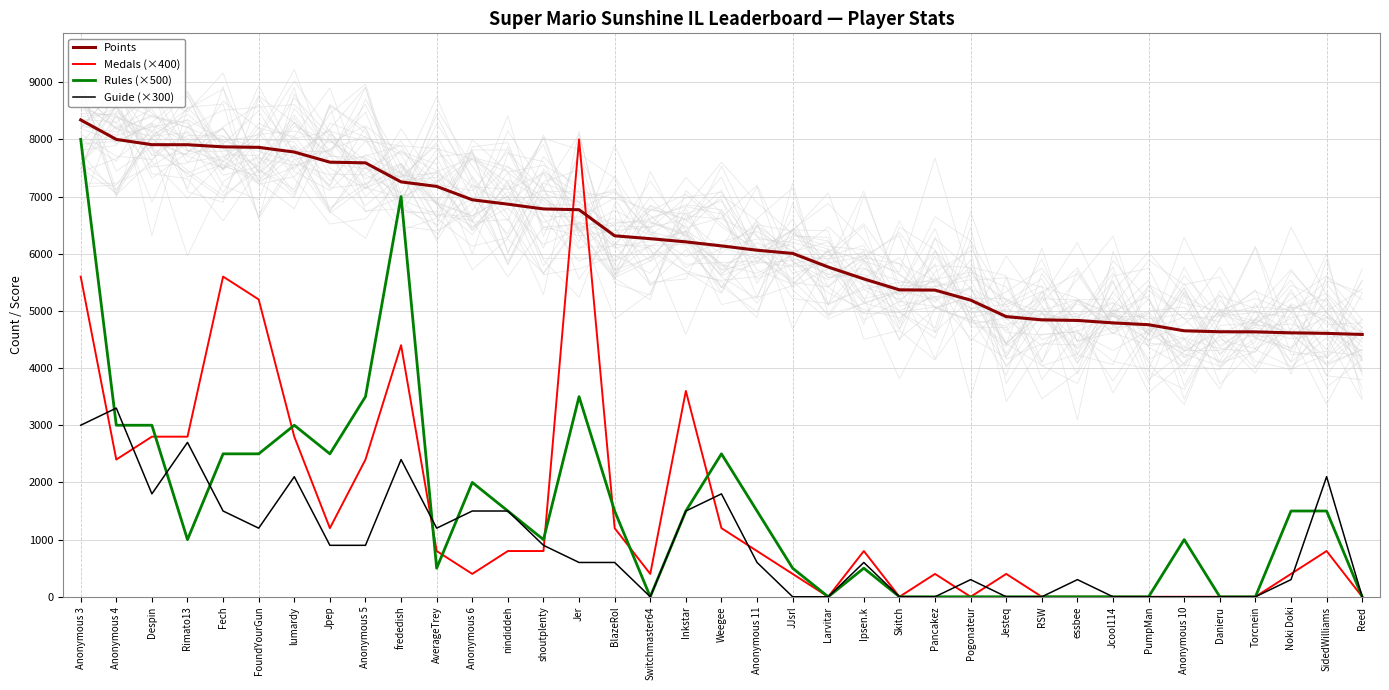

What is the label of the 22nd point from the left?

Larvitar